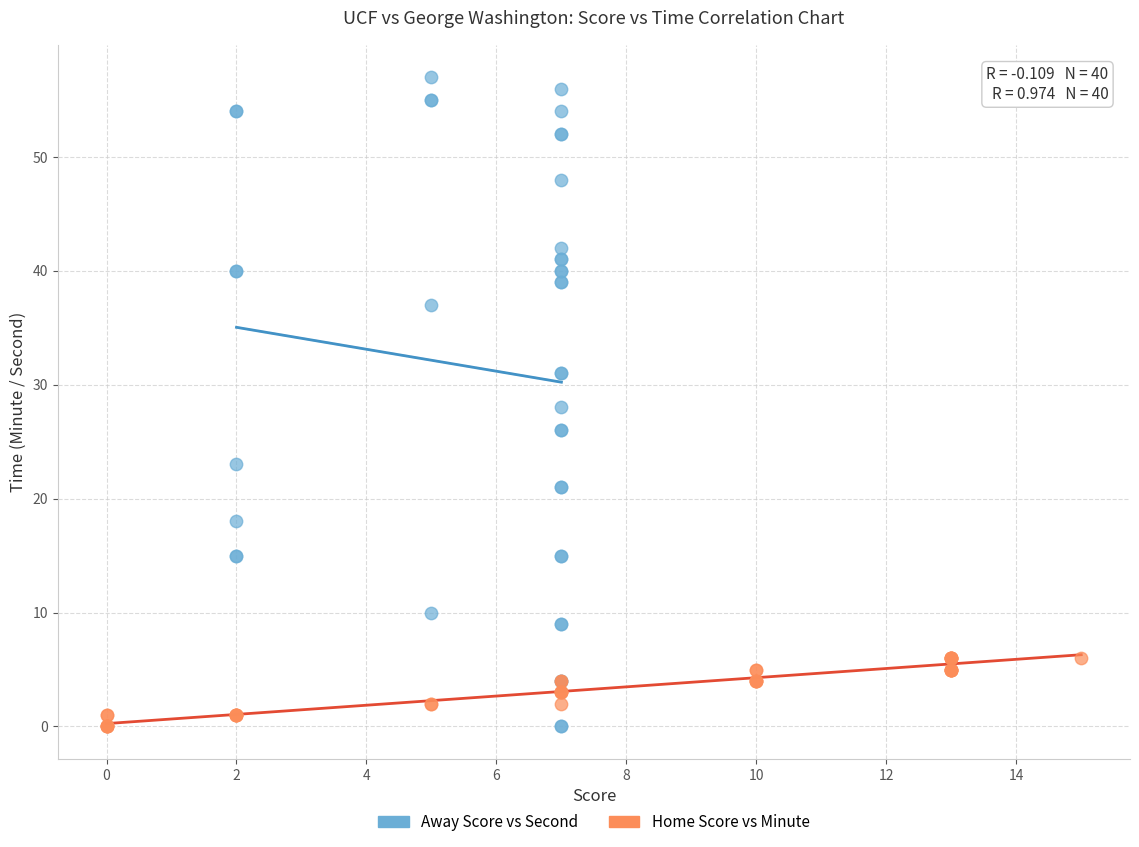

Which series has the largest Y range (max minus min)?

Away Score vs Second